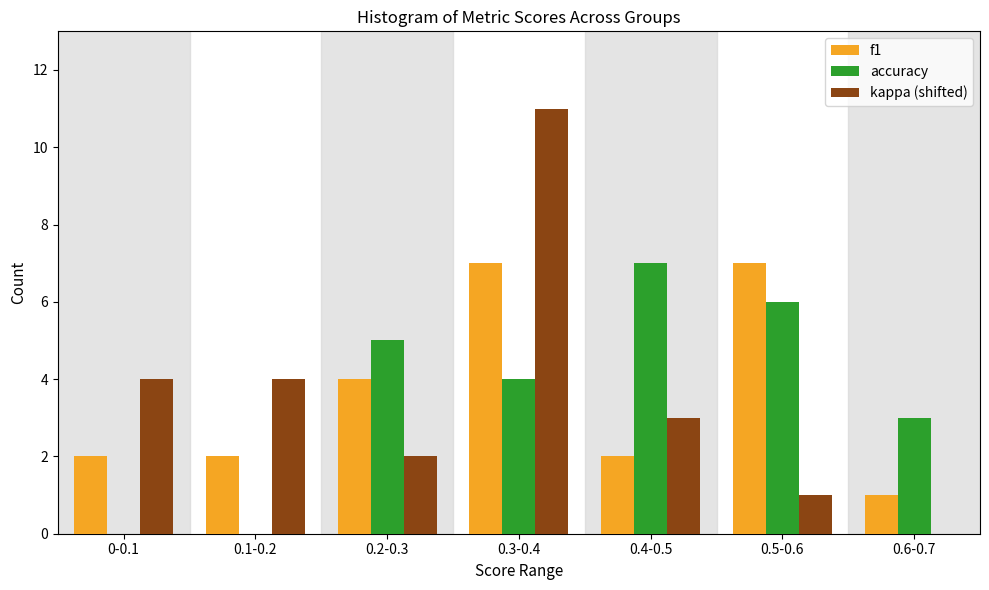

Reading left to right, what are all the values shown in this chart?

f1: 0-0.1=2	0.1-0.2=2	0.2-0.3=4	0.3-0.4=7	0.4-0.5=2	0.5-0.6=7	0.6-0.7=1
accuracy: 0-0.1=0	0.1-0.2=0	0.2-0.3=5	0.3-0.4=4	0.4-0.5=7	0.5-0.6=6	0.6-0.7=3
kappa (shifted): 0-0.1=4	0.1-0.2=4	0.2-0.3=2	0.3-0.4=11	0.4-0.5=3	0.5-0.6=1	0.6-0.7=0